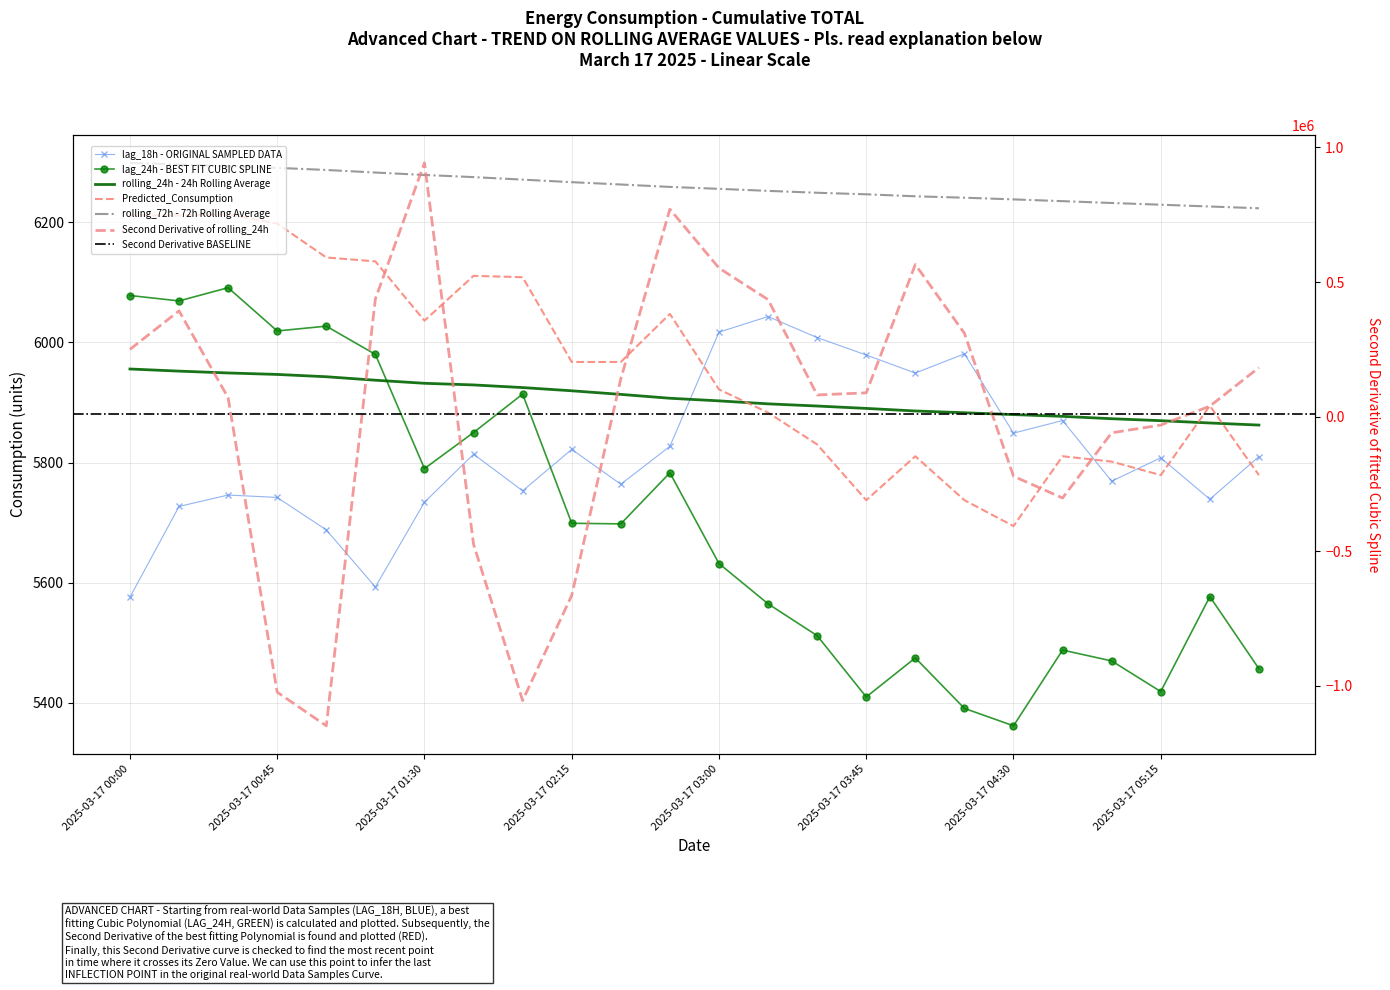

Rank the categories by rolling_72h value from lowest to highest.

2025-03-17 05:45, 2025-03-17 05:30, 2025-03-17 05:15, 2025-03-17 05:00, 2025-03-17 04:45, 2025-03-17 04:30, 2025-03-17 04:15, 2025-03-17 04:00, 2025-03-17 03:45, 2025-03-17 03:30, 2025-03-17 03:15, 2025-03-17 03:00, 2025-03-17 02:45, 2025-03-17 02:30, 2025-03-17 02:15, 2025-03-17 02:00, 2025-03-17 01:45, 2025-03-17 01:30, 2025-03-17 01:15, 2025-03-17 01:00, 2025-03-17 00:45, 2025-03-17 00:30, 2025-03-17 00:15, 2025-03-17 00:00